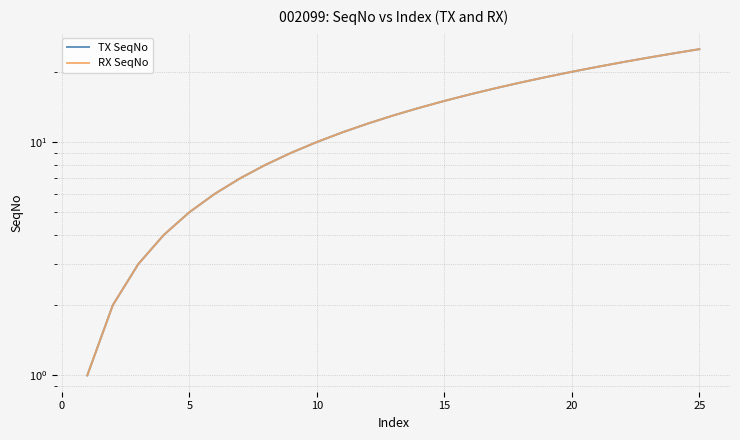

What are all the series names shown in the legend?

TX SeqNo, RX SeqNo